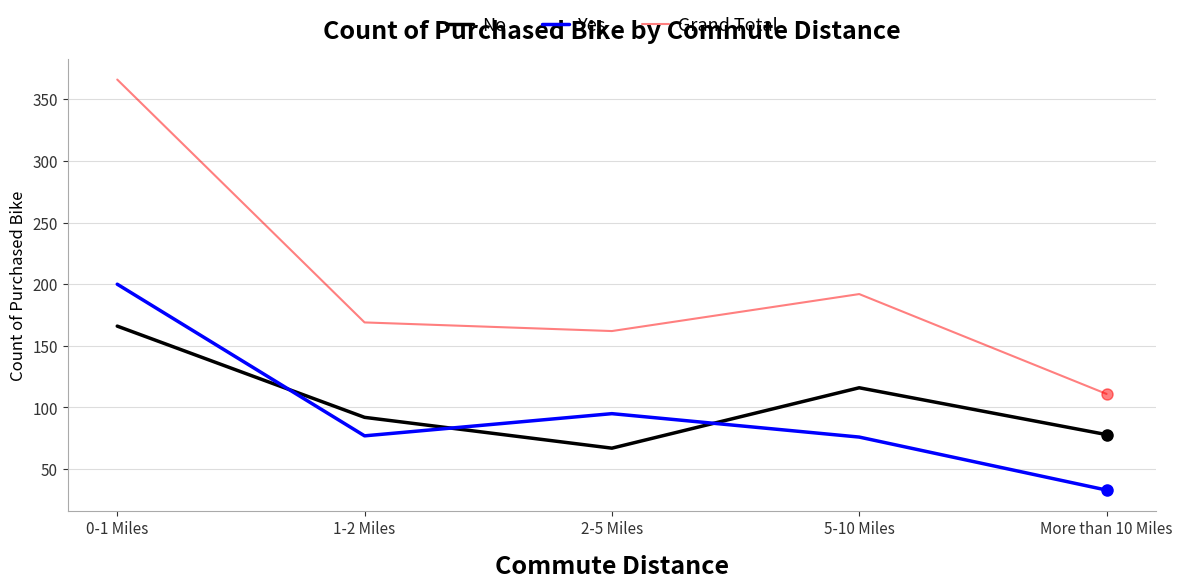

How many series are shown in this chart?

3